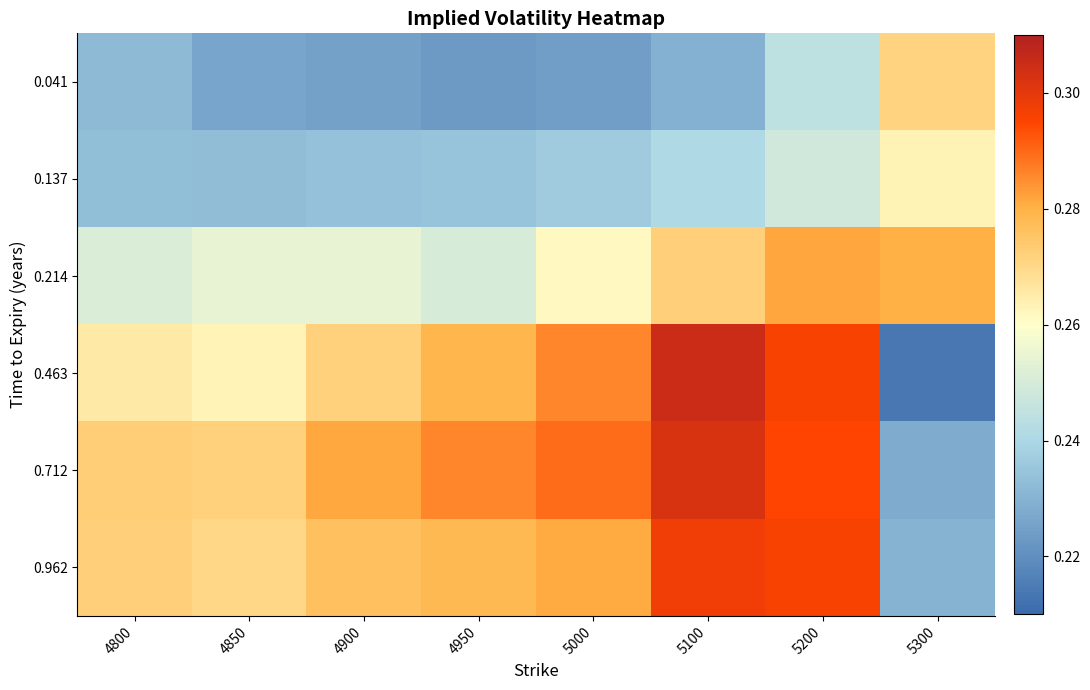

Reading right to left, what are all the values shown in this chart?

0.041: 5300=0.3	5200=0.2	5100=0.2	5000=0.2	4950=0.2	4900=0.2	4850=0.2	4800=0.2
0.137: 5300=0.3	5200=0.2	5100=0.2	5000=0.2	4950=0.2	4900=0.2	4850=0.2	4800=0.2
0.214: 5300=0.3	5200=0.3	5100=0.3	5000=0.3	4950=0.3	4900=0.3	4850=0.3	4800=0.3
0.463: 5300=0.2	5200=0.3	5100=0.3	5000=0.3	4950=0.3	4900=0.3	4850=0.3	4800=0.3
0.712: 5300=0.2	5200=0.3	5100=0.3	5000=0.3	4950=0.3	4900=0.3	4850=0.3	4800=0.3
0.962: 5300=0.2	5200=0.3	5100=0.3	5000=0.3	4950=0.3	4900=0.3	4850=0.3	4800=0.3